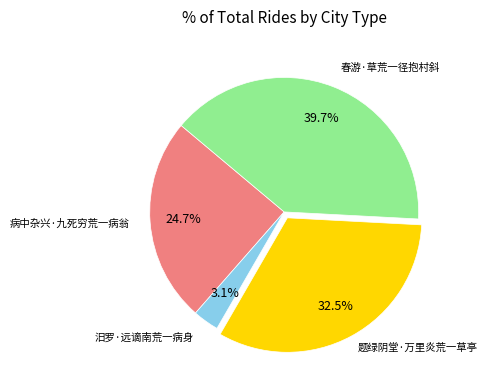

To the nearest percent, what percentage of the pie is 汨罗·远谪南荒一病身?

3%